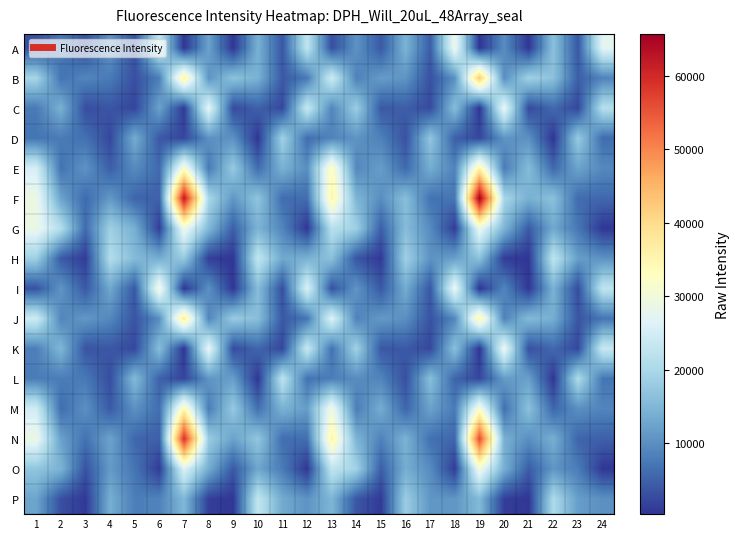

How many data points does each series have?

24